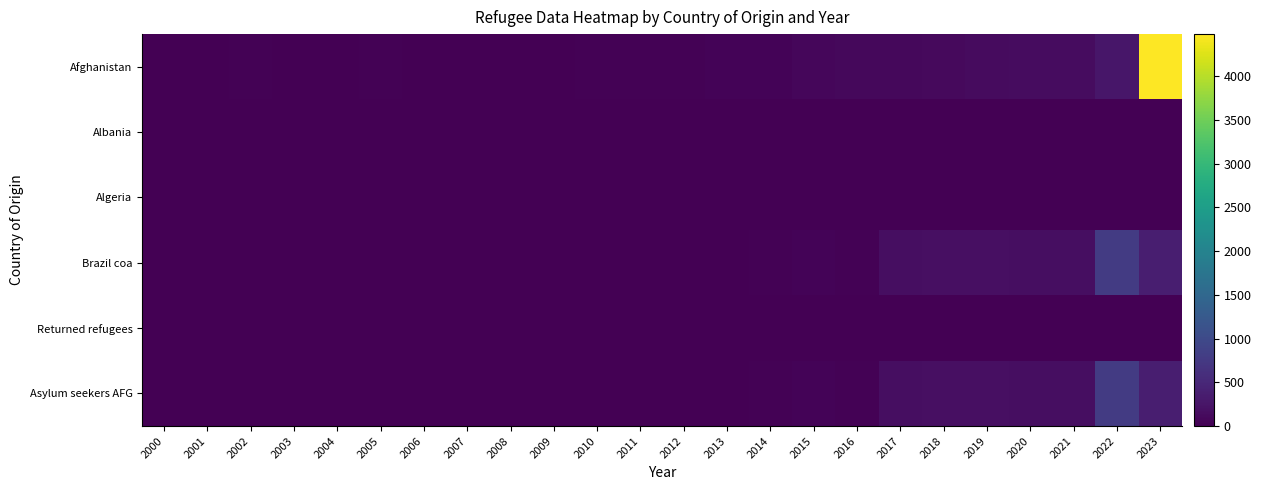

At which category is the sum across all series the highest?

2023